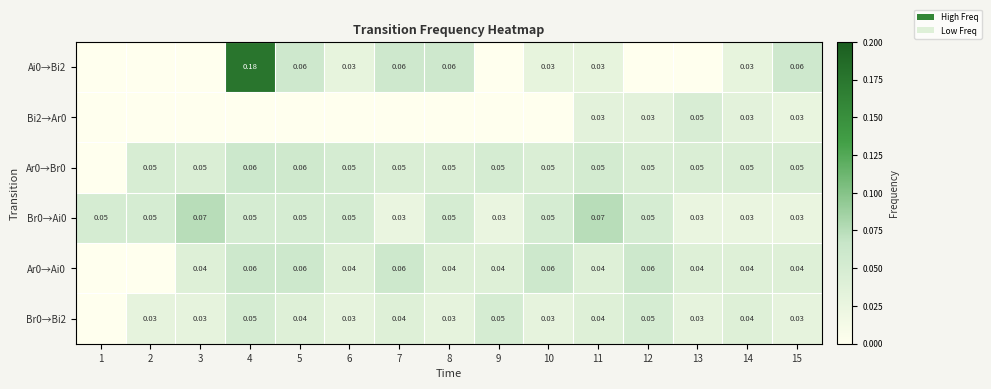

Between 2 and 12, which is larger?

2